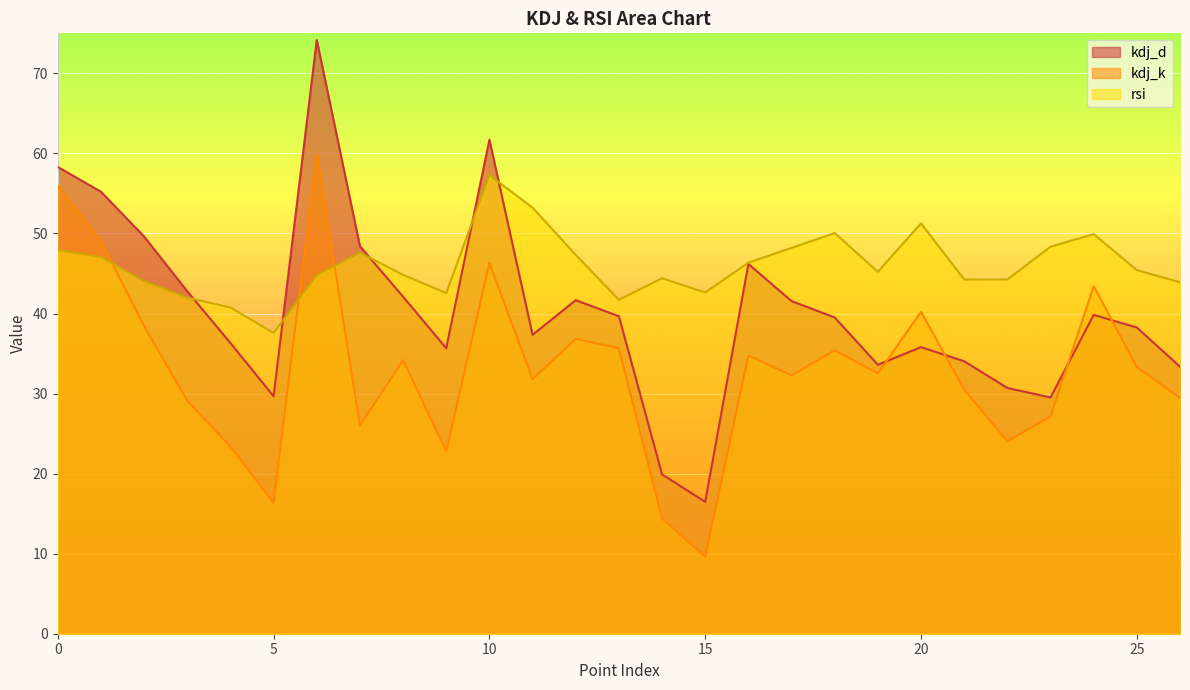

At which category does kdj_k reach its first local peak?

6